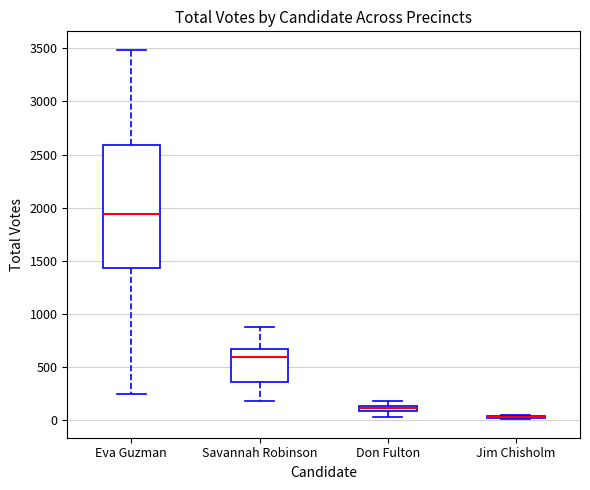

Where is the upper edge of the box for Eva Guzman on the y-axis? The values are not printed on the chart, so give them approximately, as read against the axis.

2600